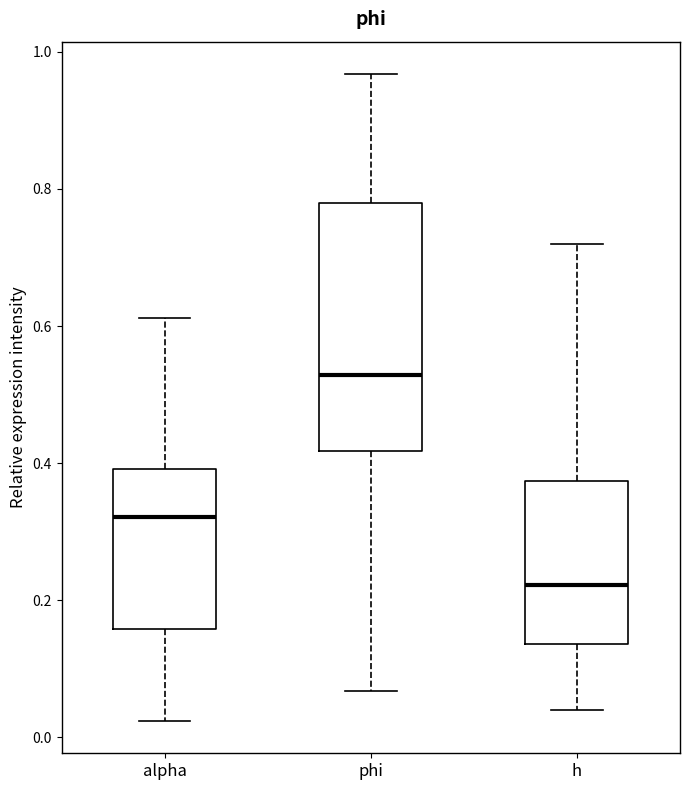

Comparing the boxes themselves (not the whiskers), which one is the tallest?

phi